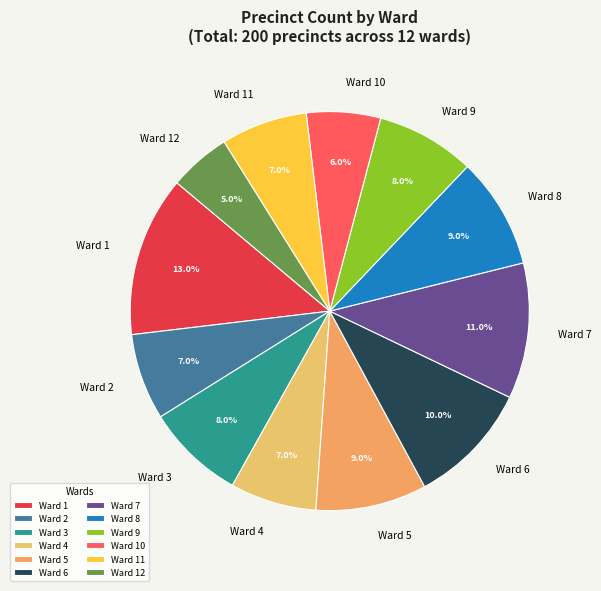

Do Ward 3 and Ward 1 together represent more than half of the pie?

No